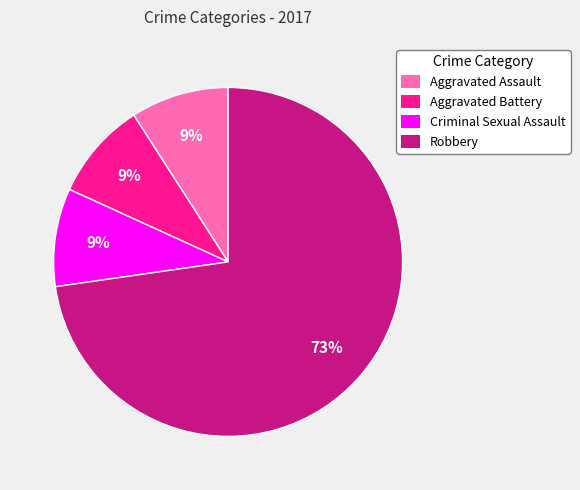

The Aggravated Battery slice represents 3% of the pie. True or false?

False